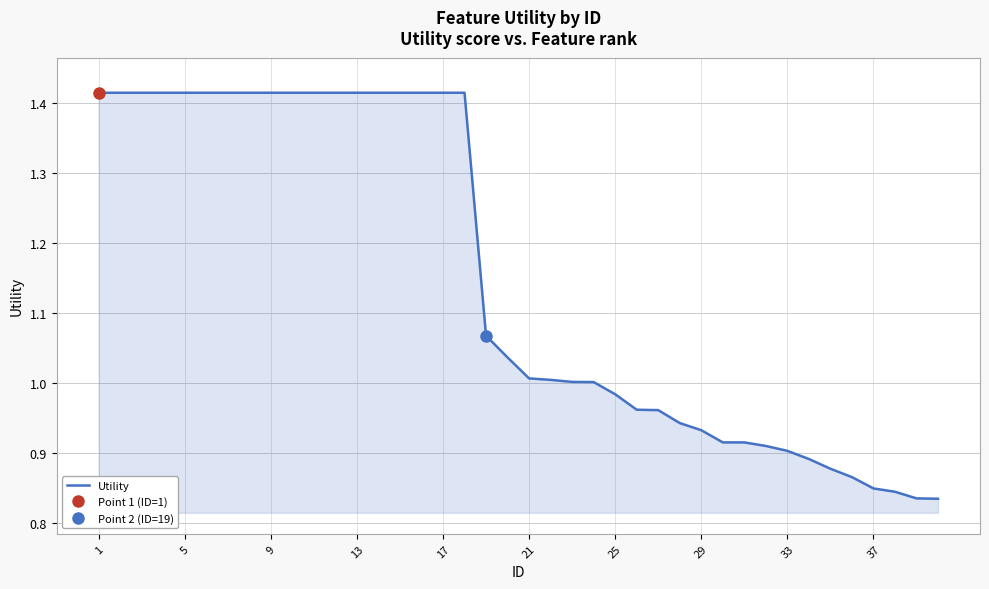

Which category has the highest value across all series?

1